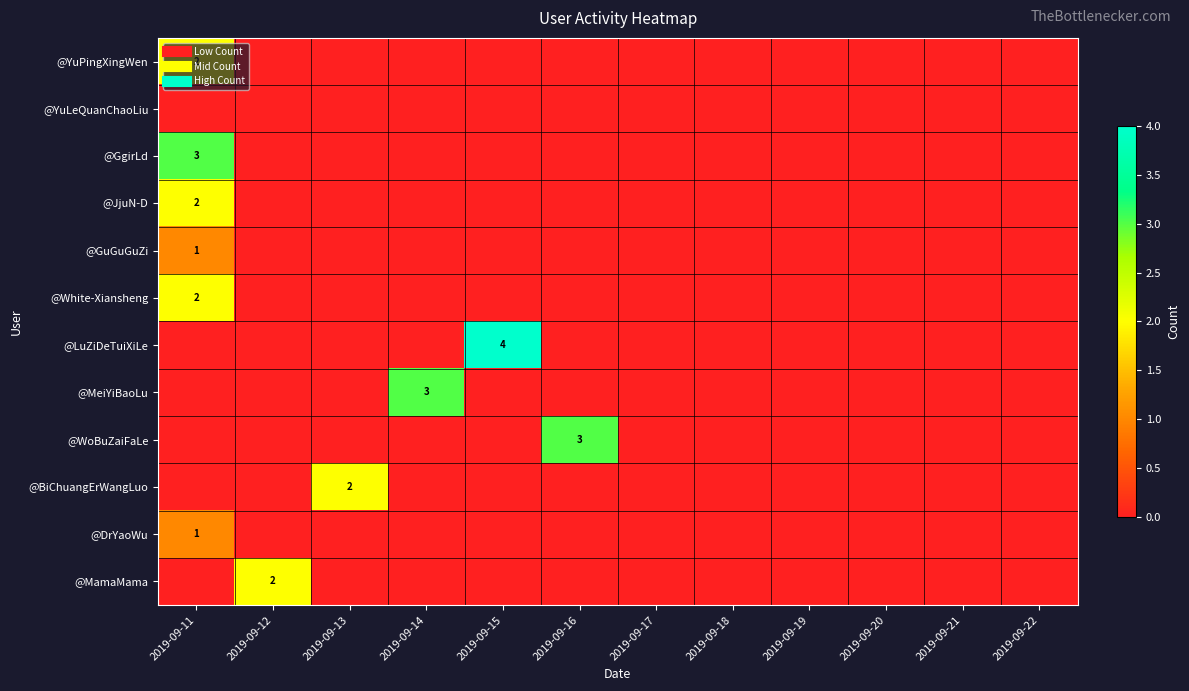

What is the difference between the maximum and minimum values in the @JjuN-D series?

2